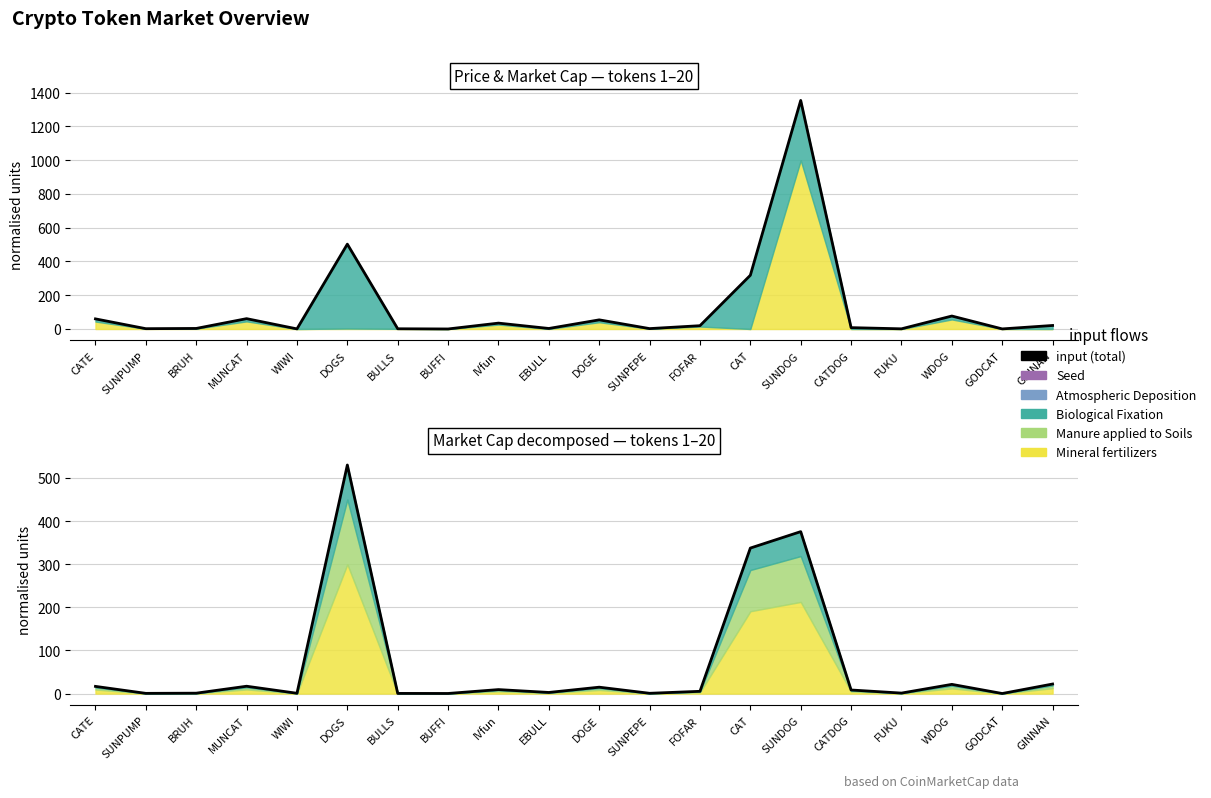

Which has a higher value, BRUH or SUNPUMP?

BRUH